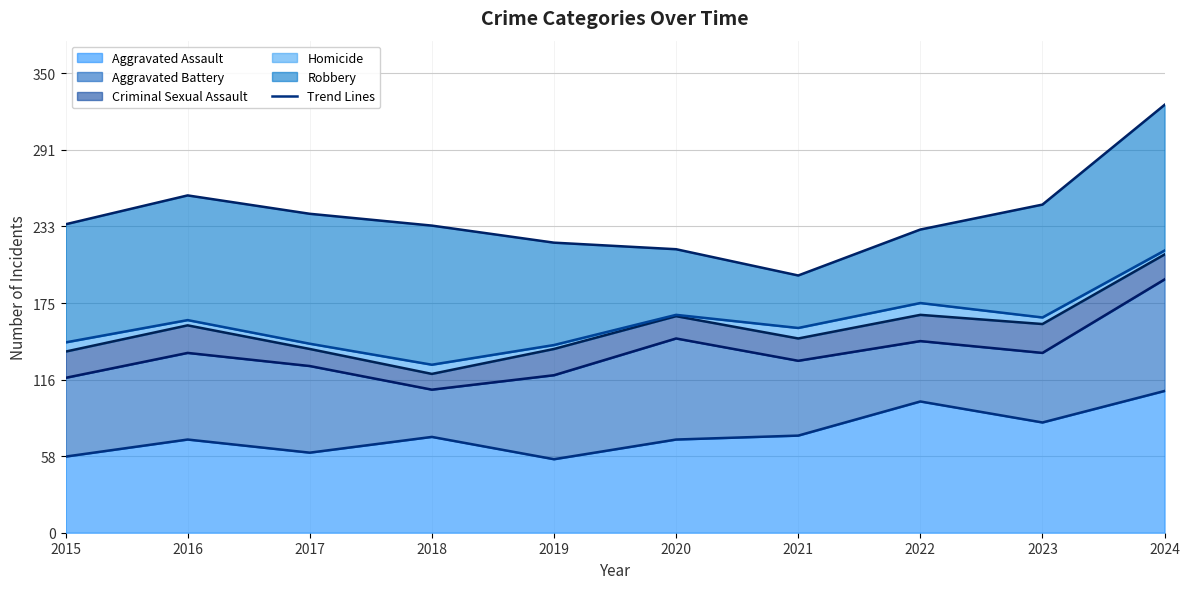

What is the sum of all Aggravated Assault (trend) values?

756